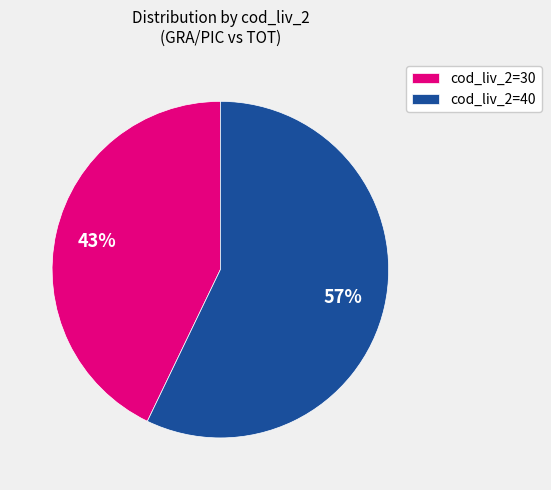

Between cod_liv_2=30 and cod_liv_2=40, which is larger?

cod_liv_2=40